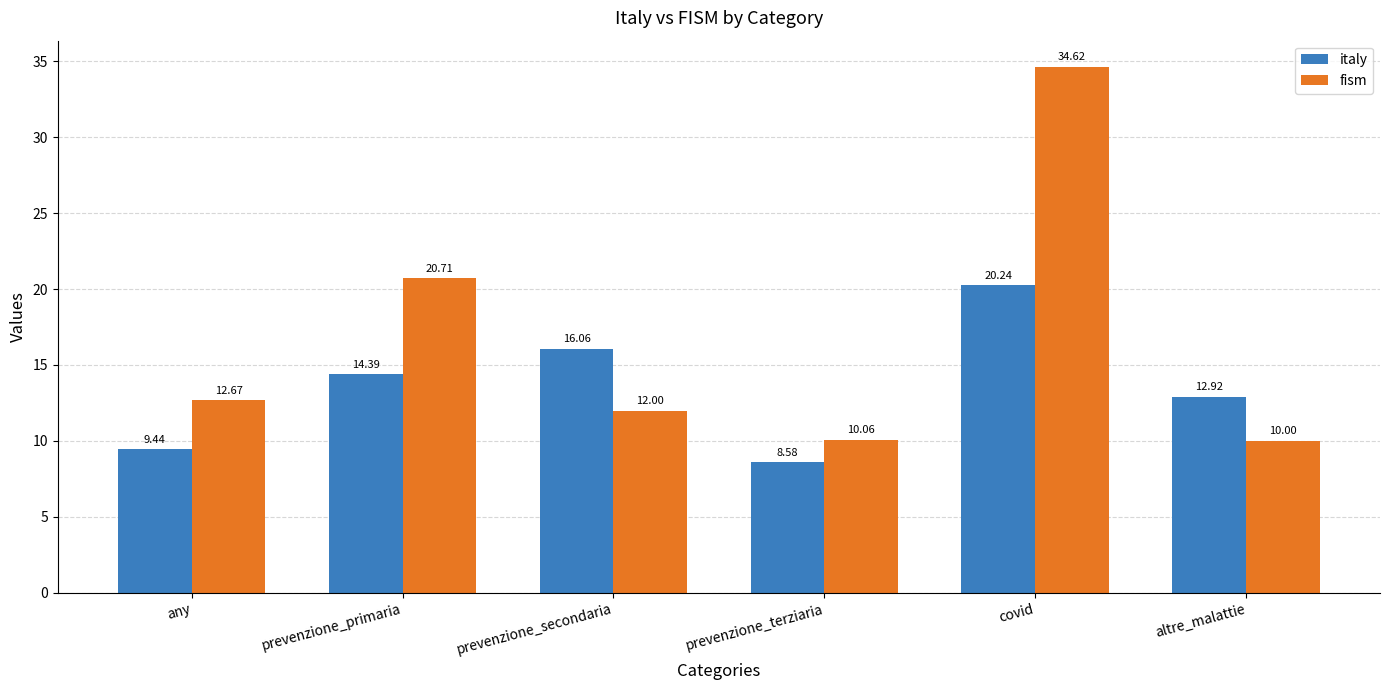

Is it true that fism equals 4.5 at prevenzione_secondaria?

False